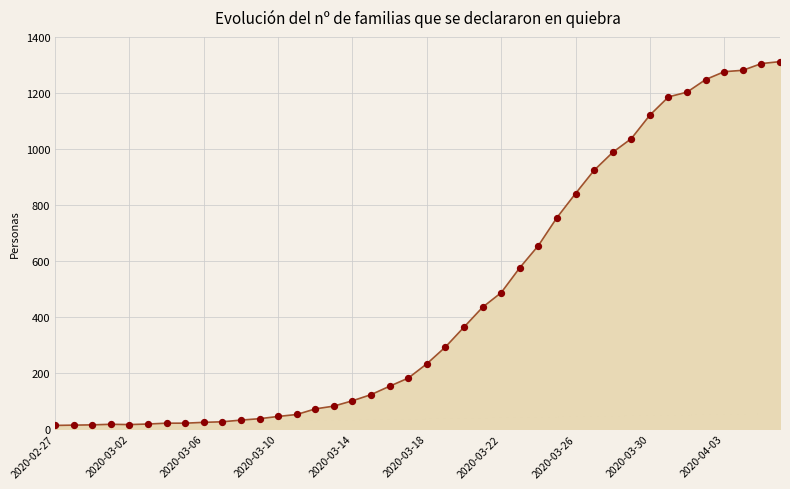

What is the greatest value displayed?

1312